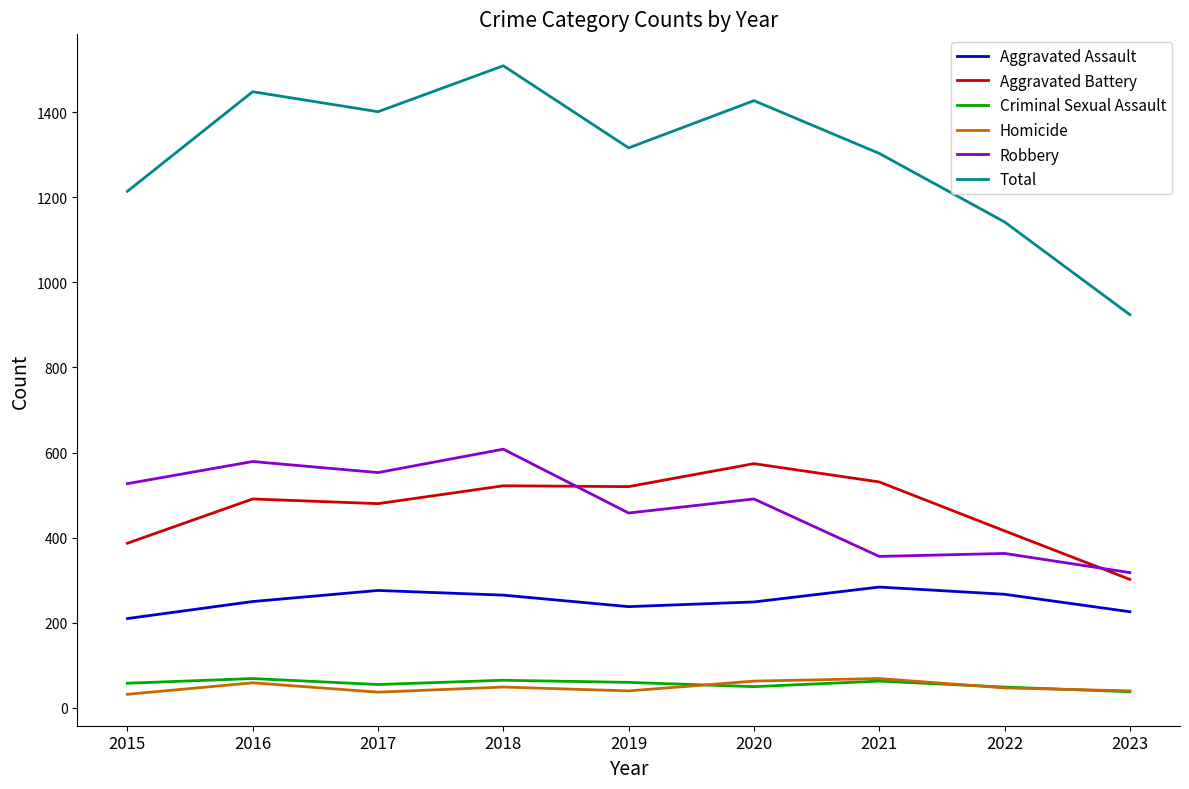

At 2020, list the series in order from largest to smallest.

Total, Aggravated Battery, Robbery, Aggravated Assault, Homicide, Criminal Sexual Assault